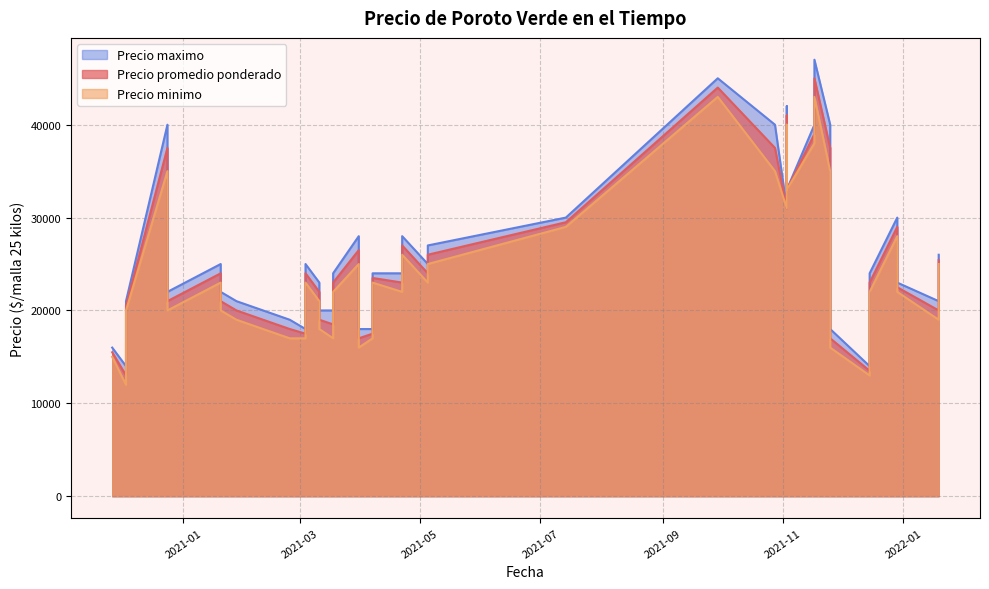

What is the difference between the maximum and minimum values in the Precio promedio ponderado series?

32000